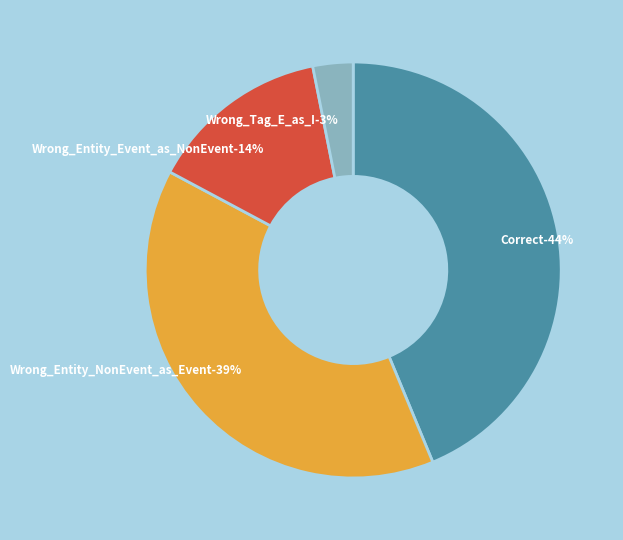

What percentage is the Wrong_Tag_E_as_I slice, to the nearest percent?

3%